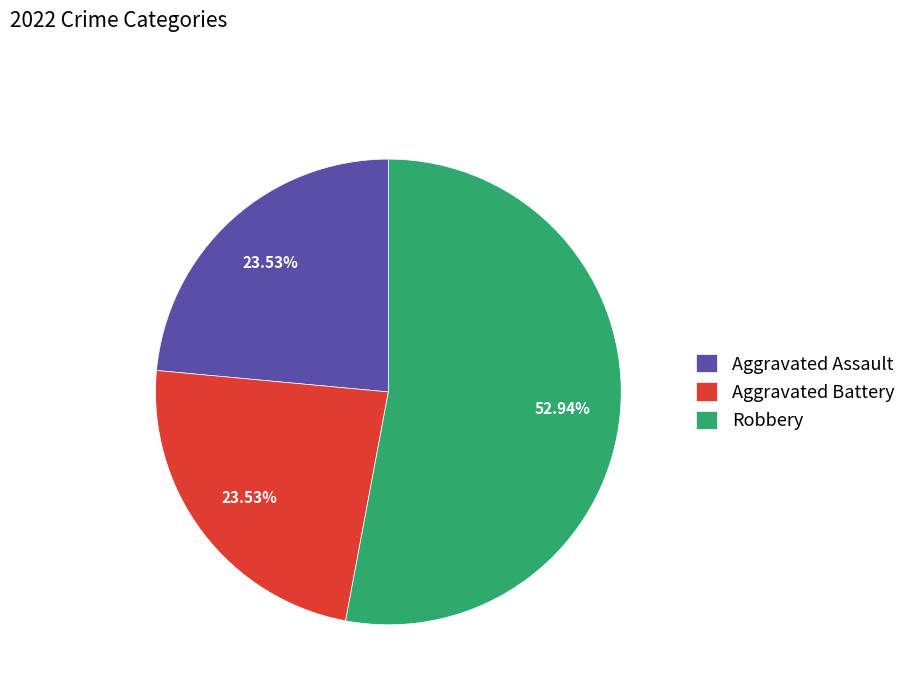

How many segments does this pie chart have?

3